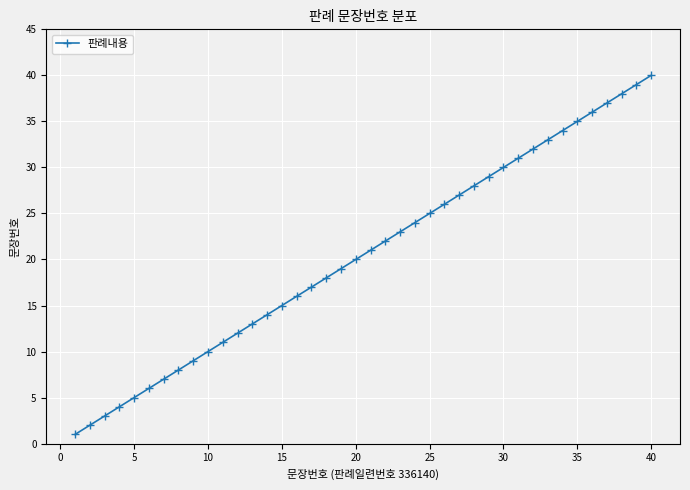

What is the maximum value shown in the chart?

40